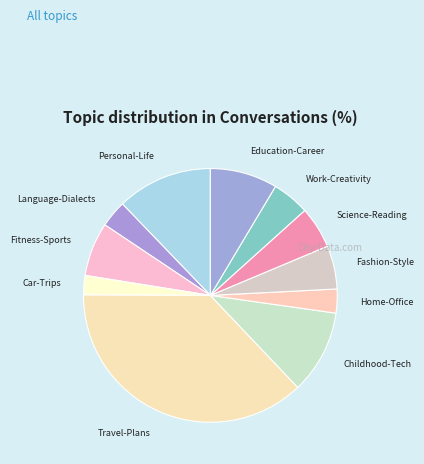

Is the sum of Fitness-Sports and Car-Trips greater than half?

No